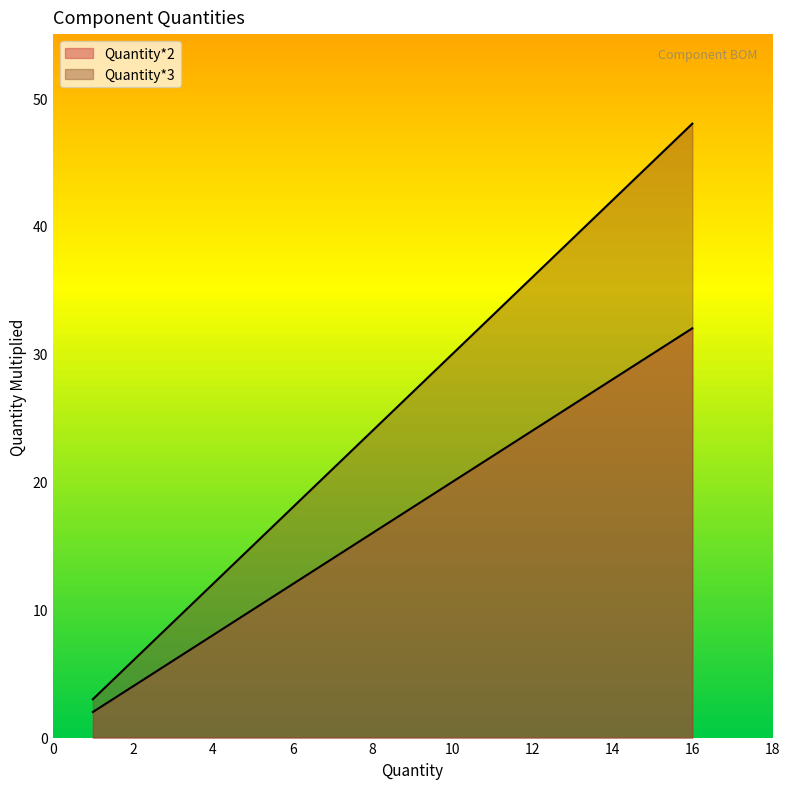

True or false: Quantity*2 and Quantity*3 intersect in this chart.

False